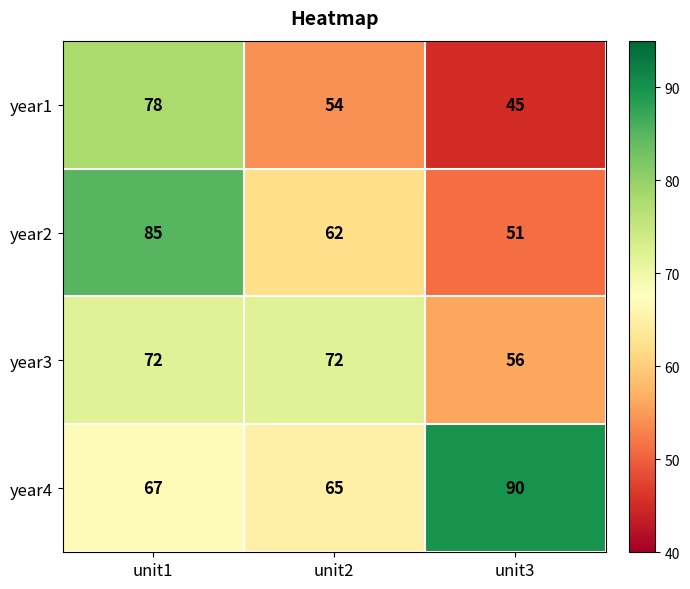

At which category is the sum across all series the highest?

unit1